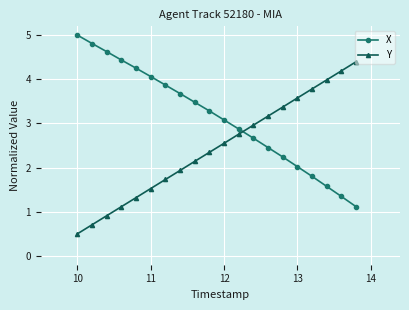

What is the highest value of the X series?

5.0